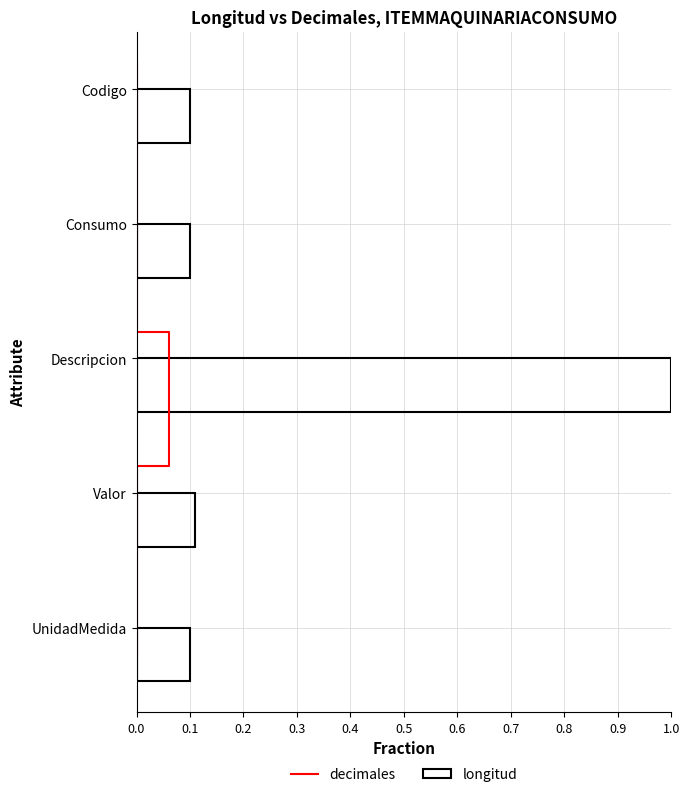

What is the label of the 3rd bar from the right?

Descripcion